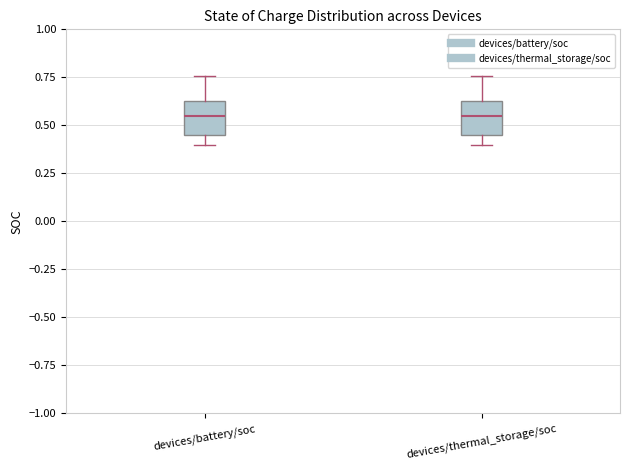

Where does the lower whisker of the box for devices/thermal_storage/soc end on the y-axis? The values are not printed on the chart, so give them approximately, as read against the axis.

0.40